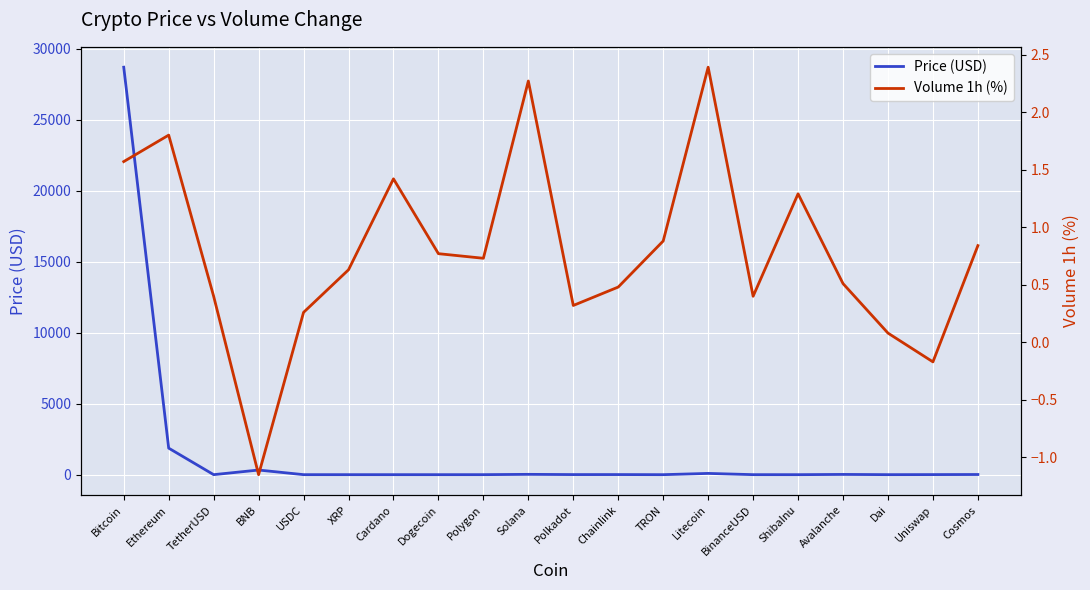

What is the maximum value shown in the chart?

28690.6